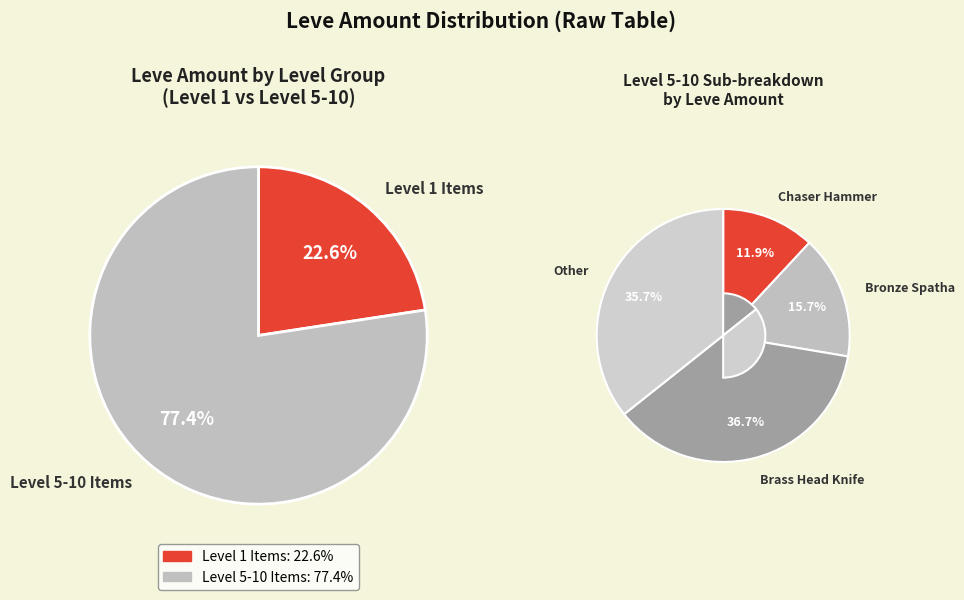

Does any single category account for the majority?

No